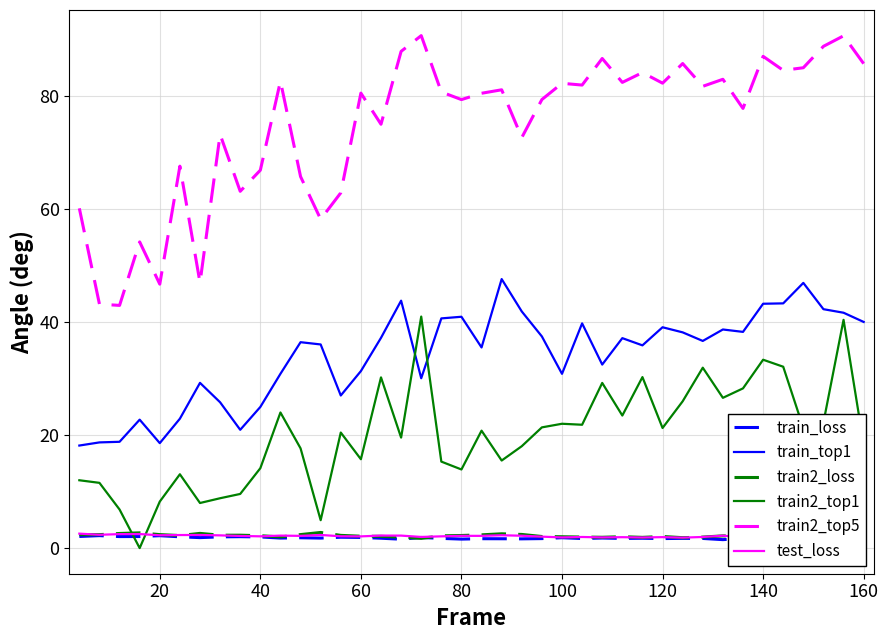

The value of train2_top5 at 20 is 67.7. True or false?

False